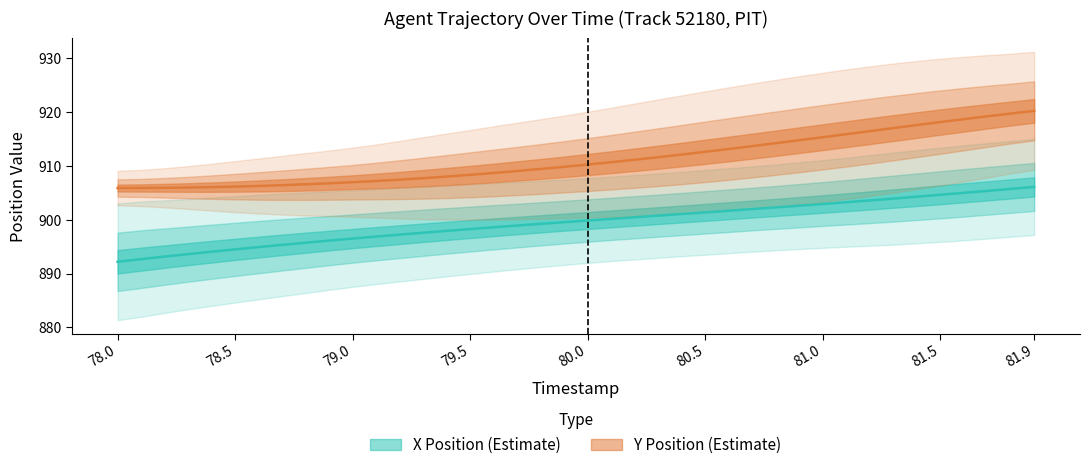

Reading left to right, what are all the values shown in this chart?

X: 892.2	892.7	893.2	893.6	894.1	894.5	894.9	895.3	895.7	896.1	896.5	896.9	897.2	897.6	897.9	898.3	898.6	898.9	899.3	899.6	899.9	900.2	900.5	900.8	901.1	901.4	901.7	902.0	902.3	902.6	902.9	903.3	903.6	903.9	904.3	904.6	905.0	905.4	905.7	906.1
Y: 905.9	905.9	906.0	906.0	906.1	906.2	906.3	906.4	906.6	906.8	907.0	907.2	907.5	907.7	908.0	908.4	908.7	909.1	909.5	909.9	910.3	910.7	911.2	911.6	912.1	912.6	913.2	913.7	914.2	914.8	915.3	915.9	916.5	917.0	917.6	918.2	918.7	919.2	919.7	920.2